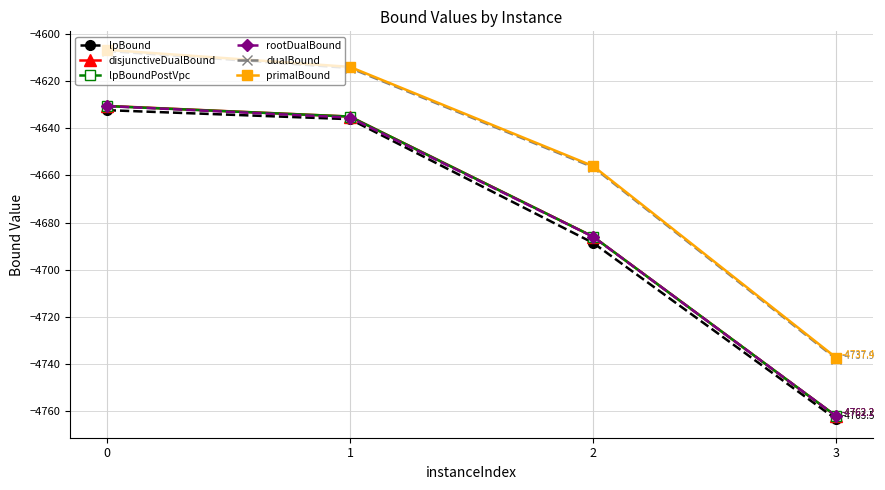

What is the total value across all series at 3?

-28525.4